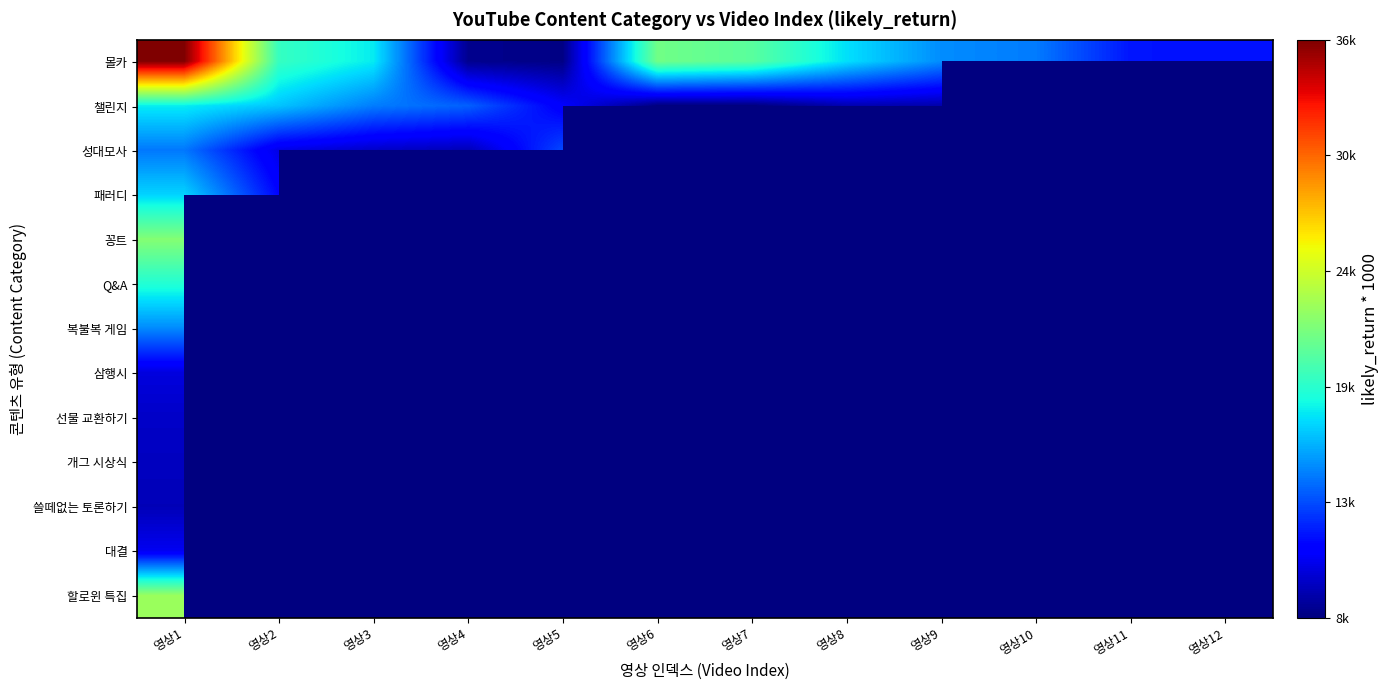

Rank the series by their maximum value, from lowest to highest.

쓸떼없는 토론하기, 개그 시상식, 선물 교환하기, 삼행시, 대결, 성대모사, 복불복 게임, 패러디, 챌린지, Q&A, 꽁트, 할로윈 특집, 몰카